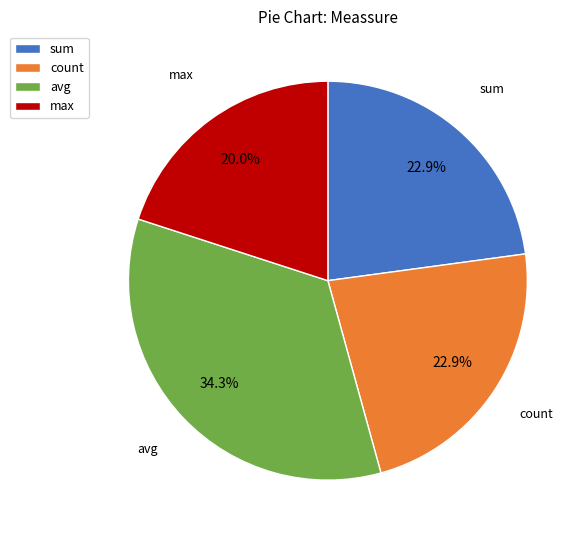

To the nearest percent, what is the average slice percentage?

25%